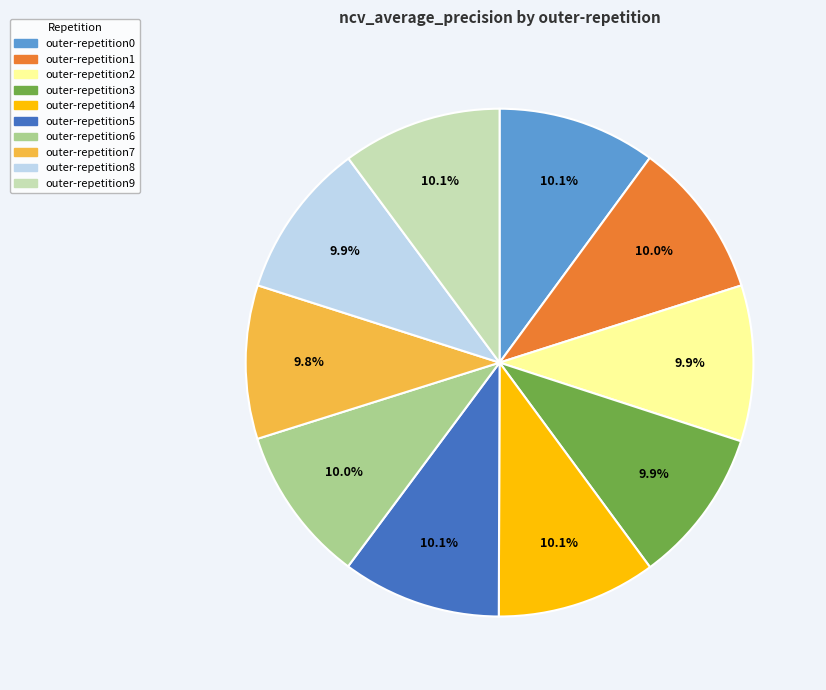

Does outer-repetition7 represent more than half of the total?

No